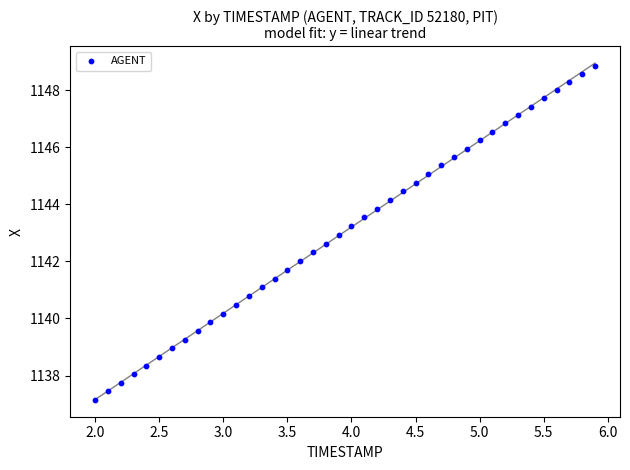

What is the range of Y values (max minus min)?

11.7